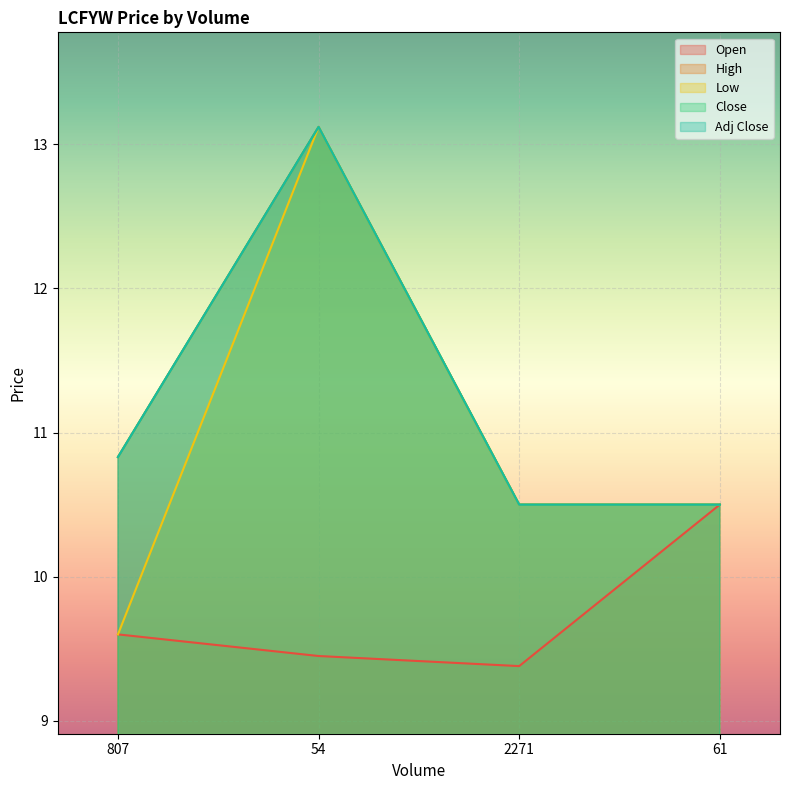

Count the number of categories in the chart.

4